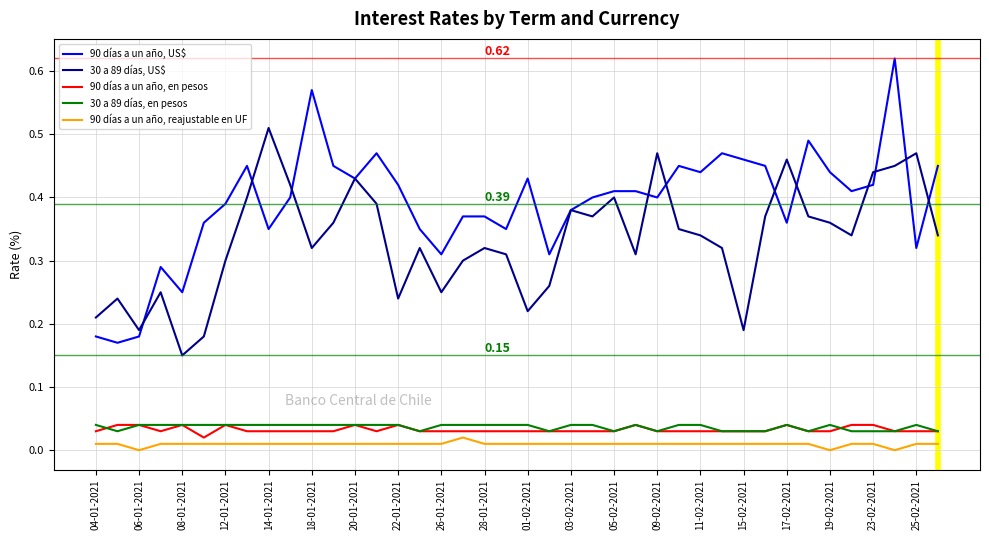

True or false: 90 días a un año, reajustable en UF and 30 a 89 días, en pesos cross at least once.

False